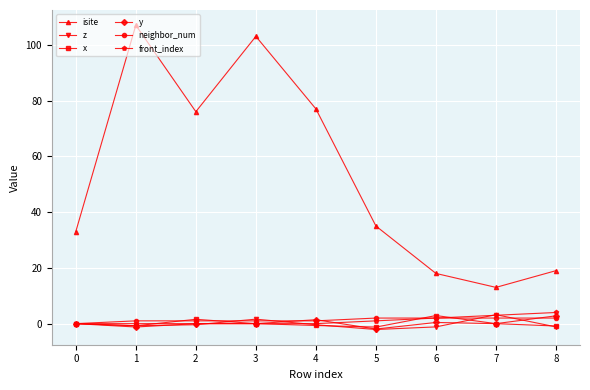

What is the value of the y point at the 9th from the left?

2.8